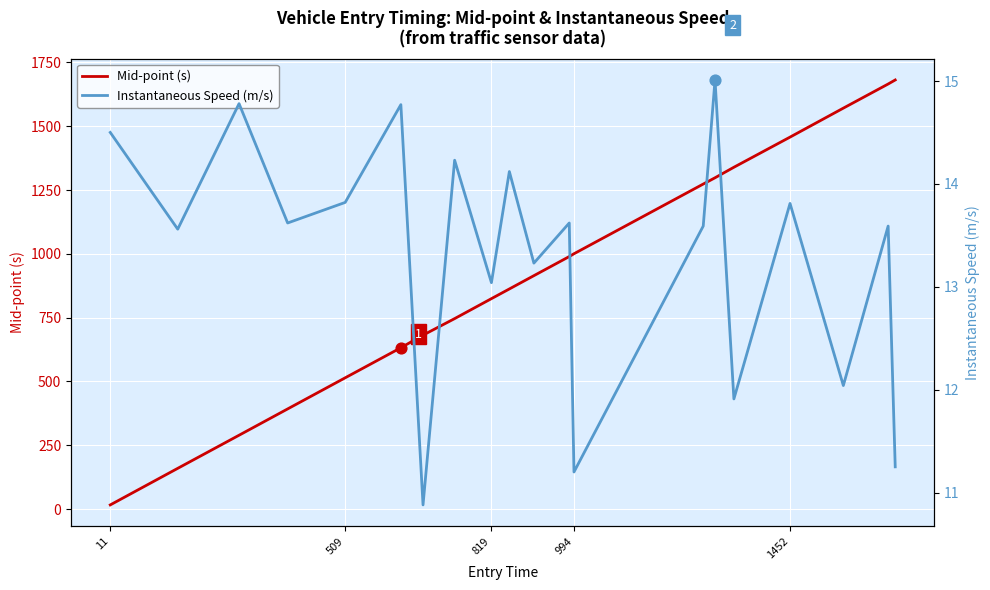

Which series has the largest total across all categories?

Mid-point (s)